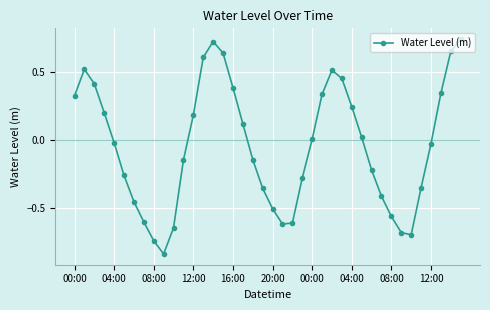

What is the difference between the second highest and minimum values?

1.6